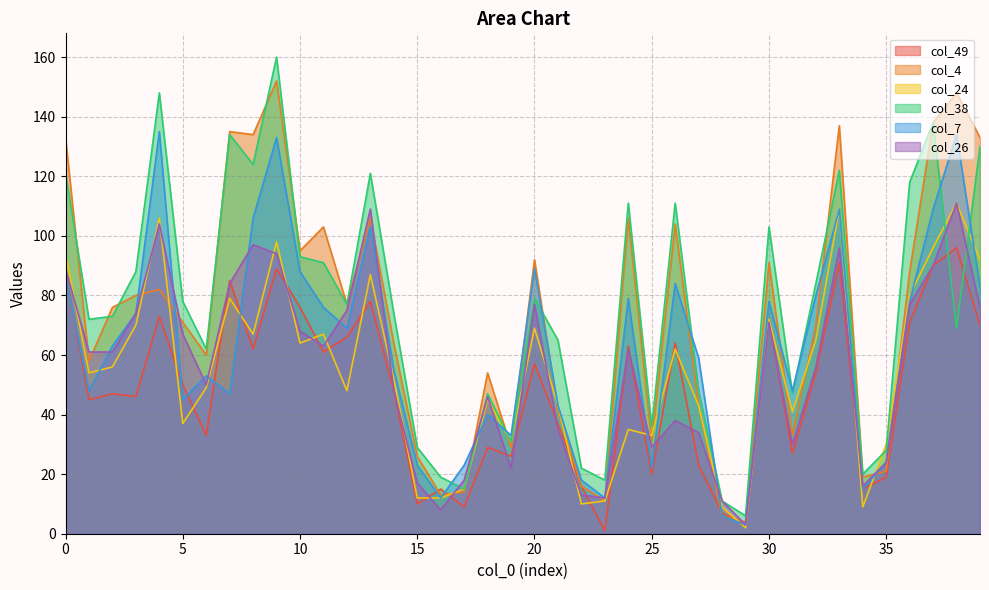

Reading left to right, transcribe all the data shown in this chart.

col_49: 88	45	47	46	73	50	33	85	62	89	76	61	66	78	48	10	15	9	29	26	57	37	16	1	63	20	64	23	7	3	72	27	54	91	15	19	71	90	96	70
col_4: 133	58	76	80	82	71	60	135	134	152	95	103	77	106	64	26	13	14	54	29	92	41	16	11	106	31	104	43	6	4	91	33	70	137	19	21	88	138	148	133
col_24: 94	54	56	70	106	37	49	79	67	98	64	67	48	87	52	12	12	15	45	31	69	43	10	11	35	33	62	43	9	2	72	41	65	109	9	30	80	96	111	92
col_38: 121	72	73	88	148	78	62	134	124	160	93	91	77	121	74	29	19	15	47	31	79	65	22	18	111	36	111	48	11	6	103	47	84	122	20	28	118	138	69	130
col_7: 87	48	63	74	135	45	53	47	106	133	88	76	69	103	55	23	12	23	40	33	89	43	18	12	79	22	84	59	6	3	78	48	80	109	15	24	78	109	134	83
col_26: 89	61	61	74	104	67	50	84	97	94	68	63	75	109	48	17	8	18	46	22	77	35	13	12	62	29	38	34	11	3	71	30	56	96	16	24	77	90	111	76